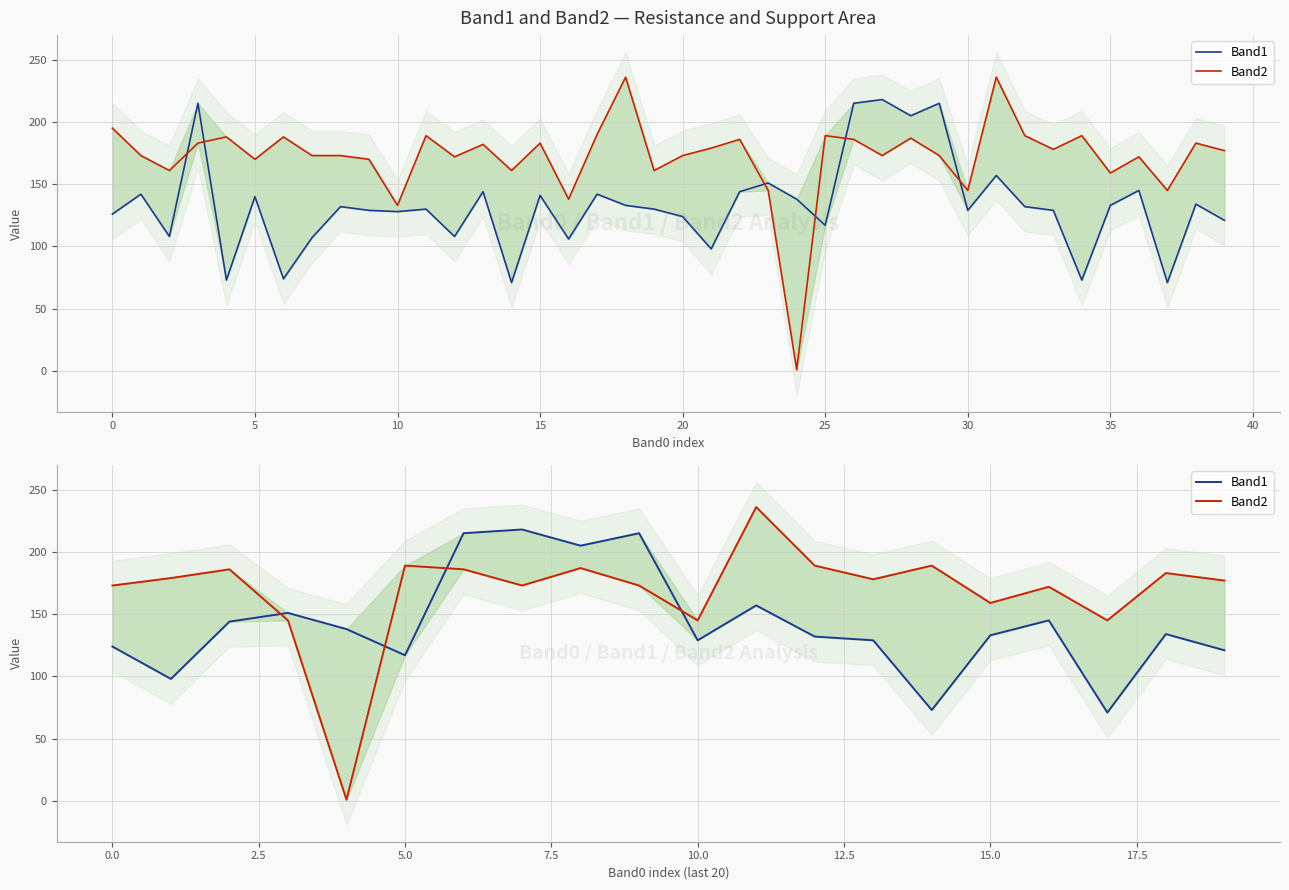

The Band2 series shows 189 at 14. True or false?

True